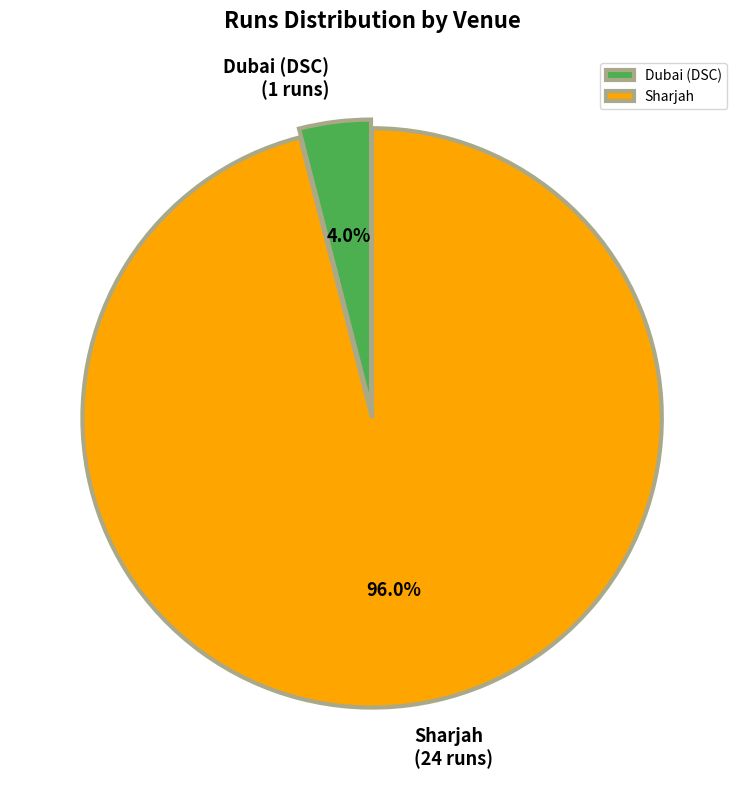

To the nearest percent, what portion does Dubai (DSC) represent?

4%